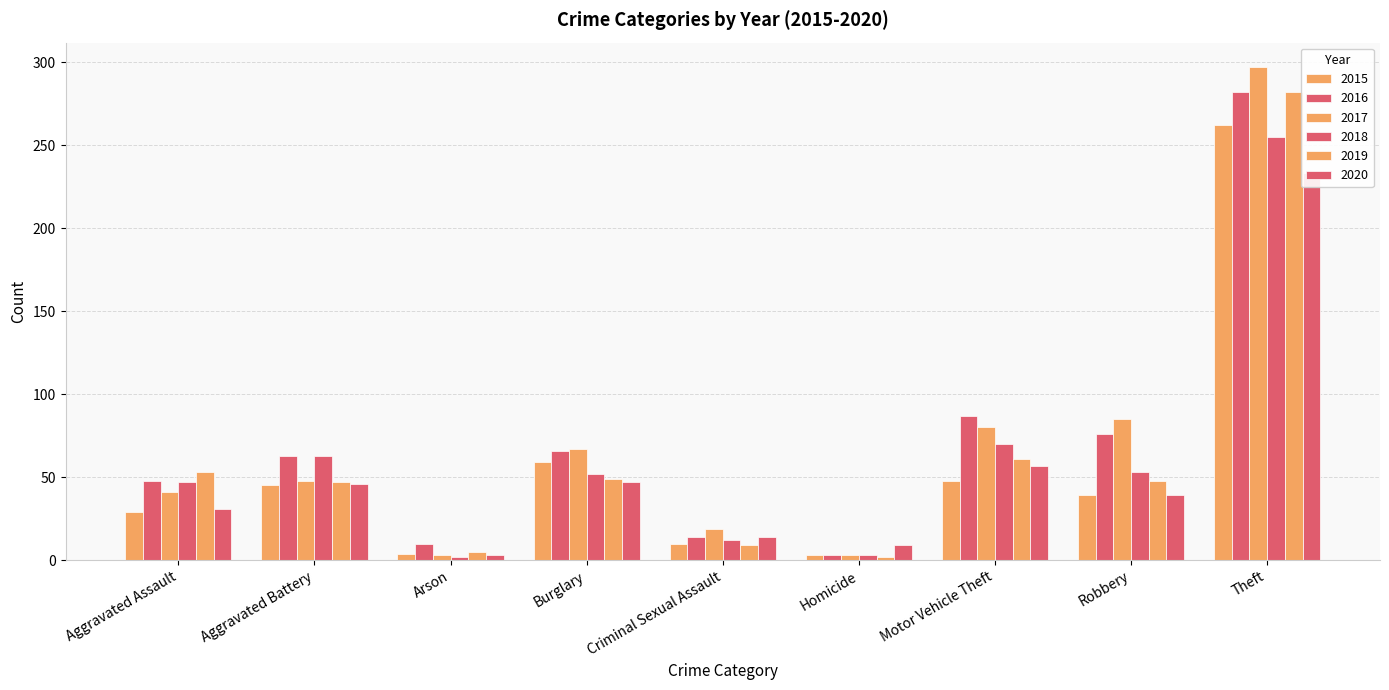

What is the total value across all series at Criminal Sexual Assault?

78